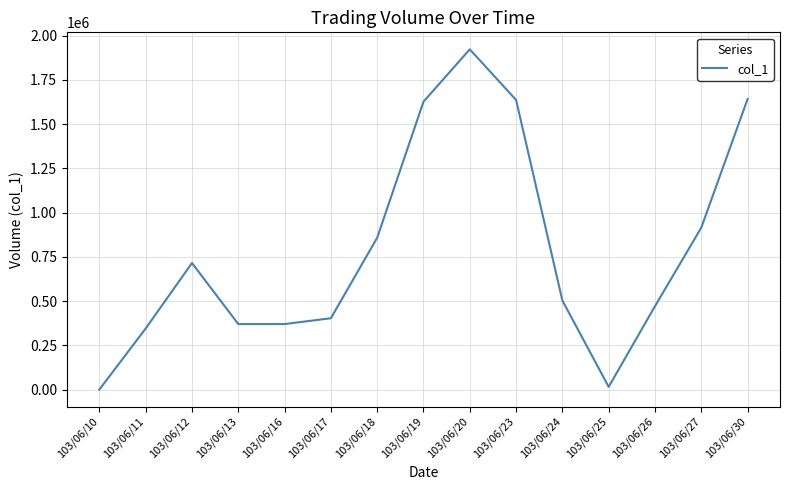

True or false: the data has more than 0 interior local peaks.

True